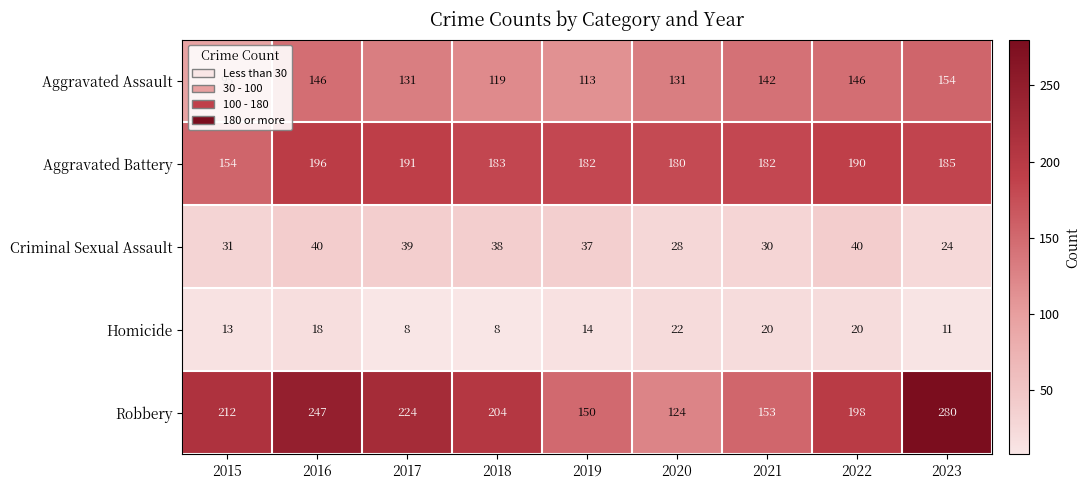

At which label is Criminal Sexual Assault closest to 32?

2015